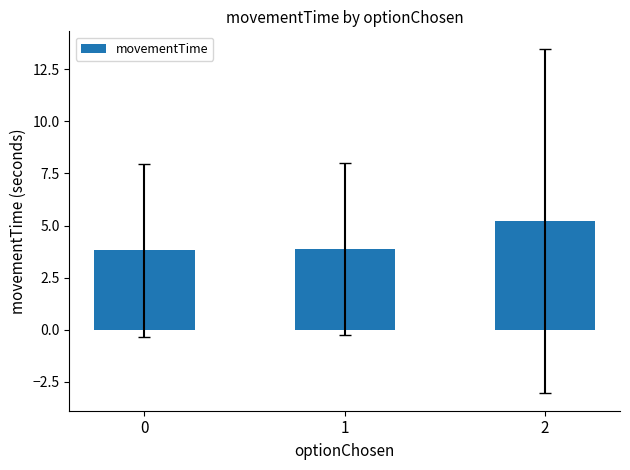

What is the difference between the values at 2 and 1?

1.3